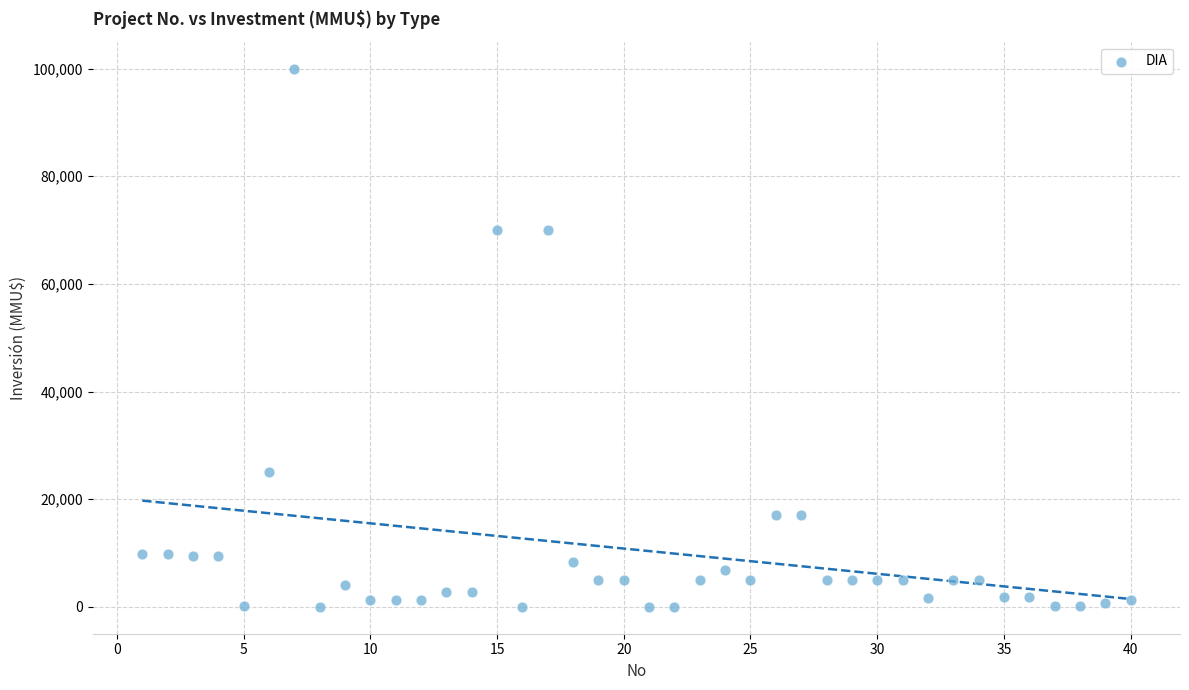

What is the range of Y values (max minus min)?

100000